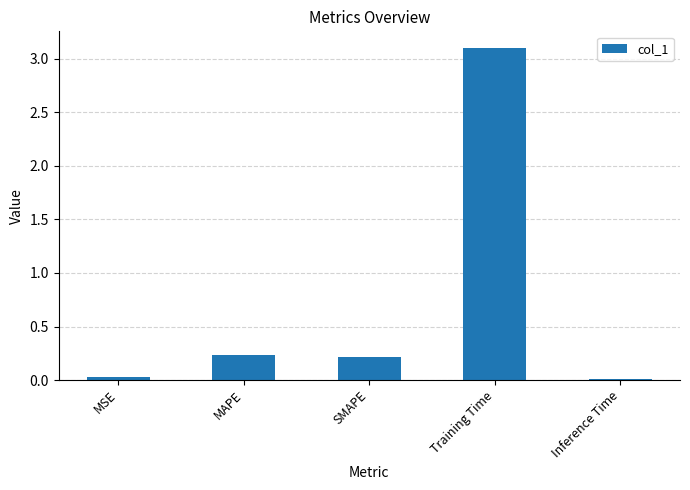

What is the label of the 1st bar from the left?

MSE